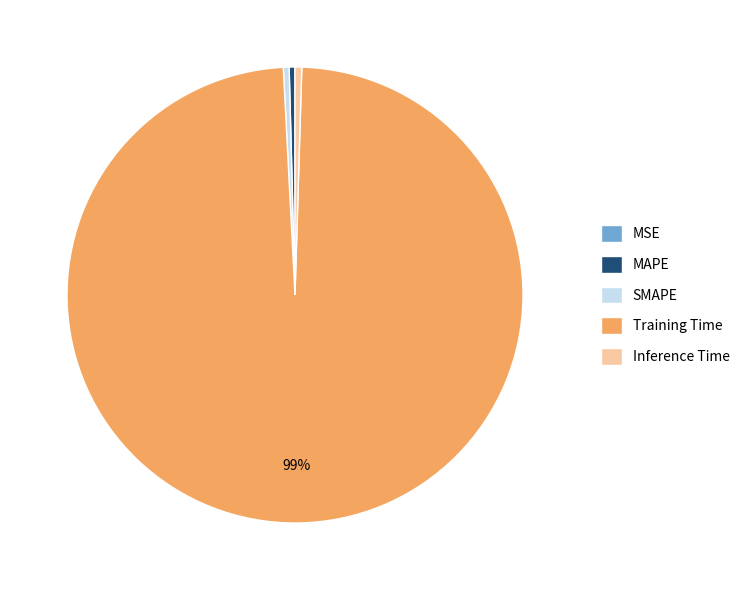

What is the largest slice in the pie chart?

Training Time